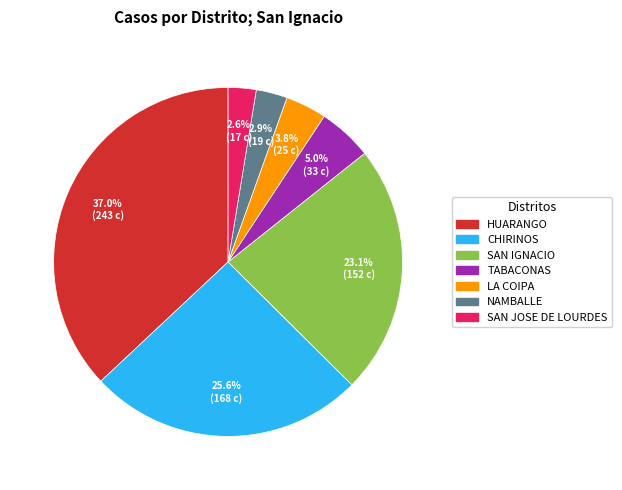

Does SAN IGNACIO represent more than half of the total?

No